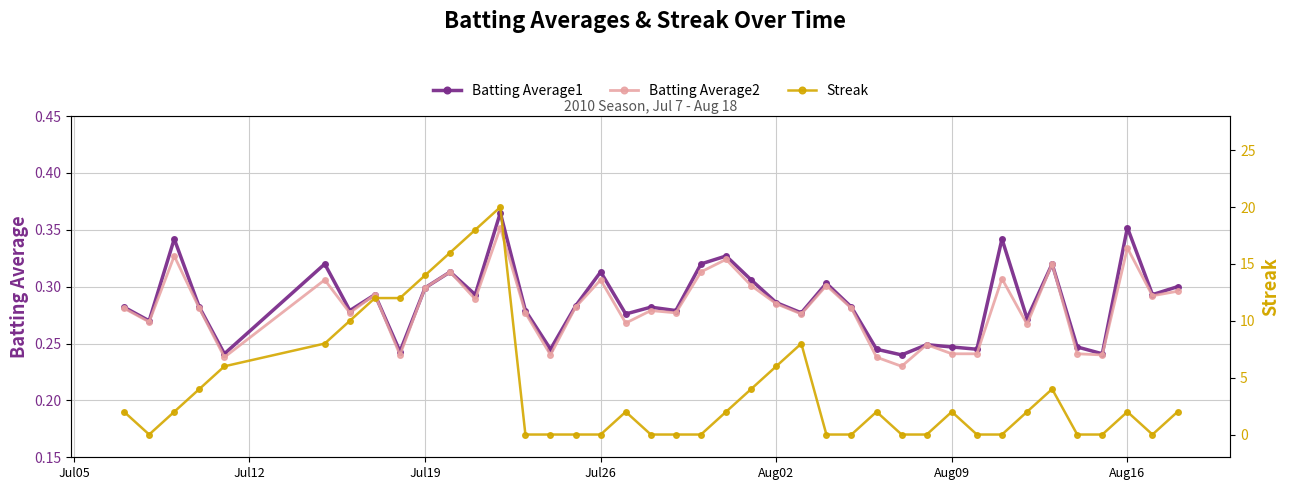

Count the Batting Average1 values in the range 0 to 1.

40